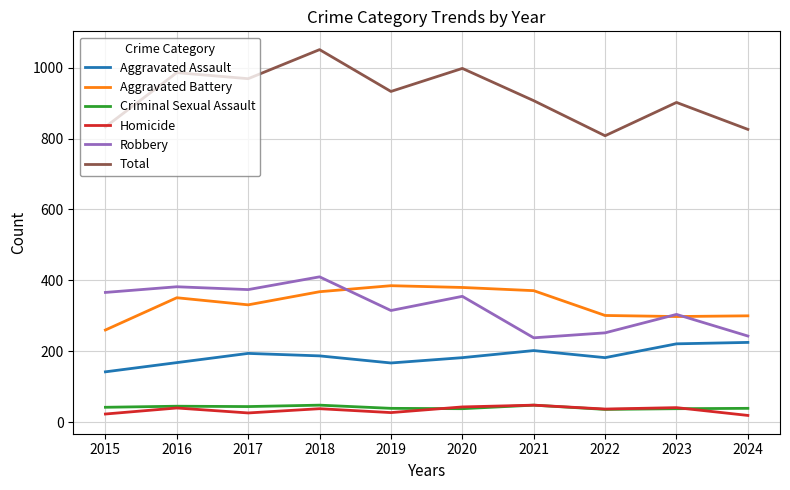

What is the highest value of the Criminal Sexual Assault series?

48